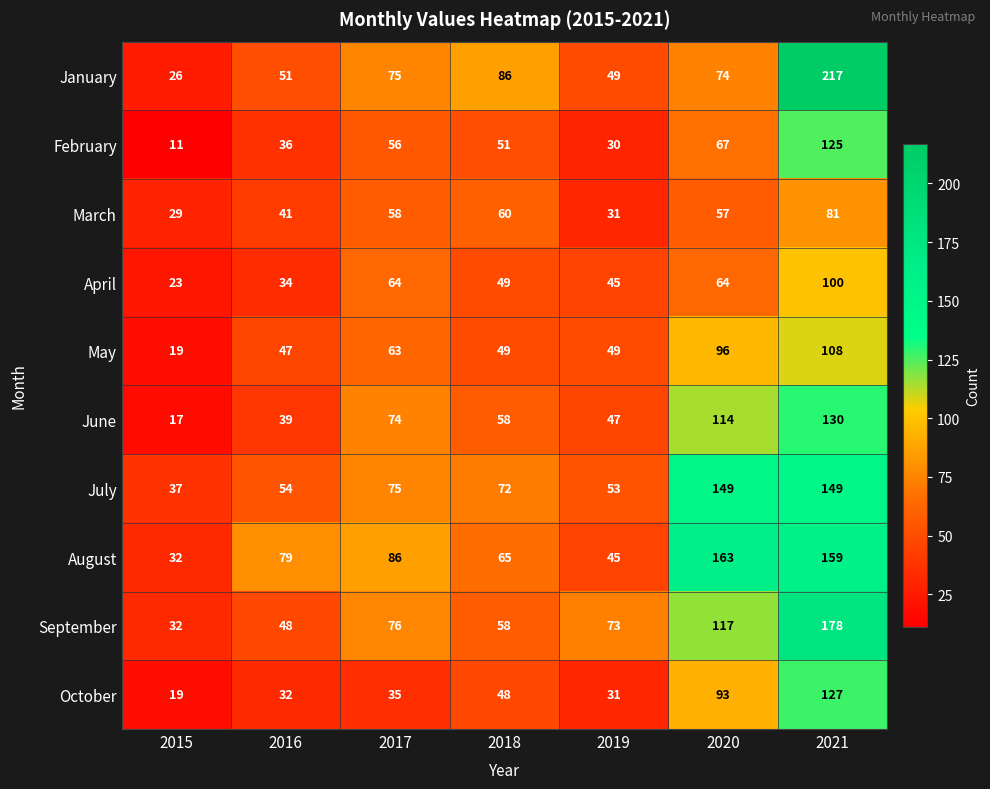

What is the difference between the highest and lowest values at 2016?

47